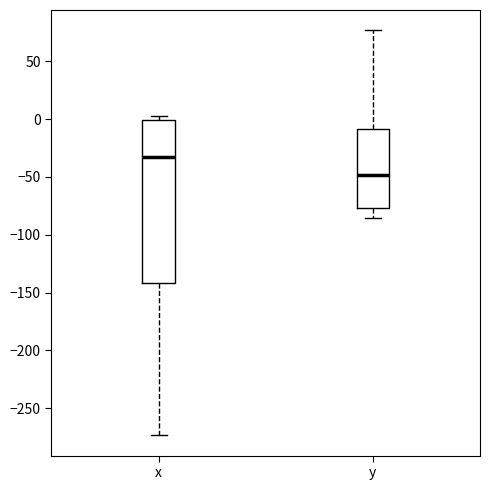

Comparing the boxes themselves (not the whiskers), which one is the tallest?

x